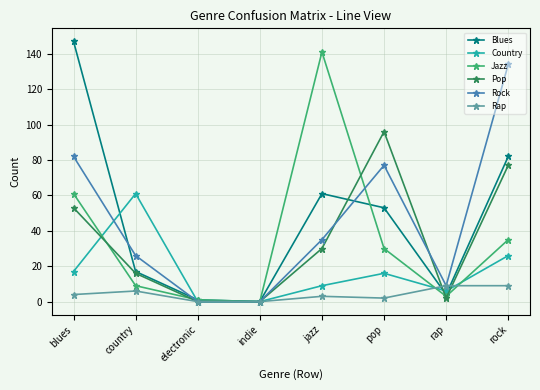

At how many categories does at least one series exceed 22?

5